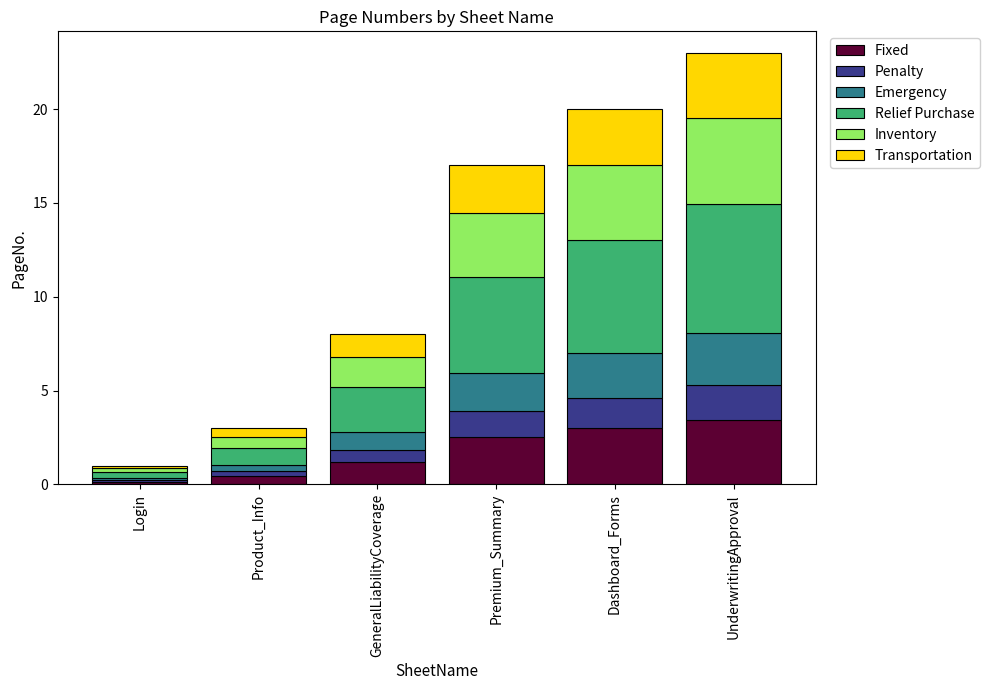

At which category is the sum across all series the highest?

UnderwritingApproval